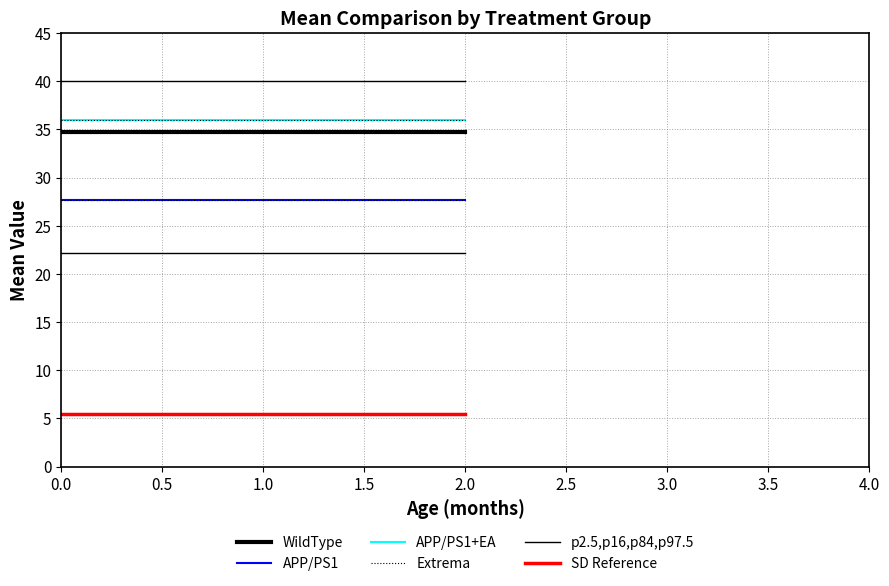

What is the average value of the APP/PS1 series?

27.7